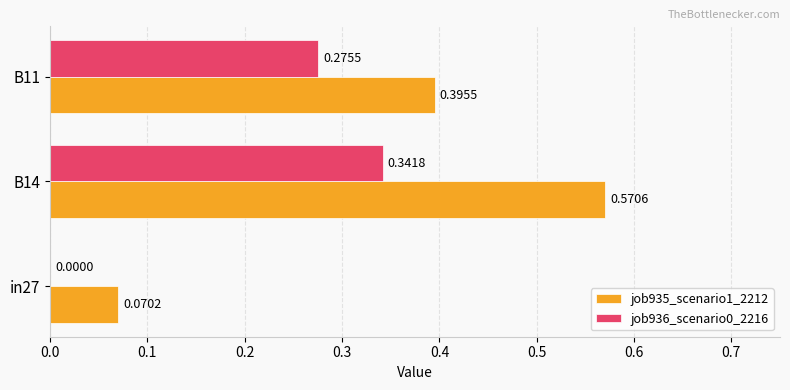

Which series has the largest total across all categories?

job935_scenario1_2212